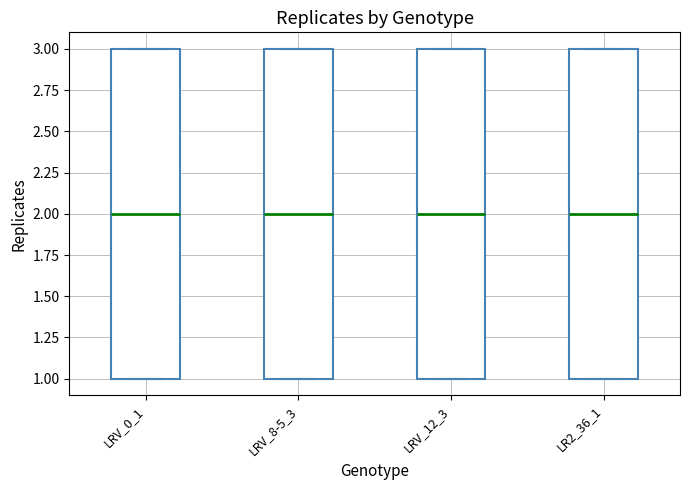

Reading left to right, read every box against the y-axis: the position of its median line, the range the box covers, and the ends of its whiskers. The values are not printed on the chart, so give them approximately, as read against the axis.

LRV_0_1: median 2, box 1 to 3, whiskers 1 to 3
LRV_8-5_3: median 2, box 1 to 3, whiskers 1 to 3
LRV_12_3: median 2, box 1 to 3, whiskers 1 to 3
LR2_36_1: median 2, box 1 to 3, whiskers 1 to 3